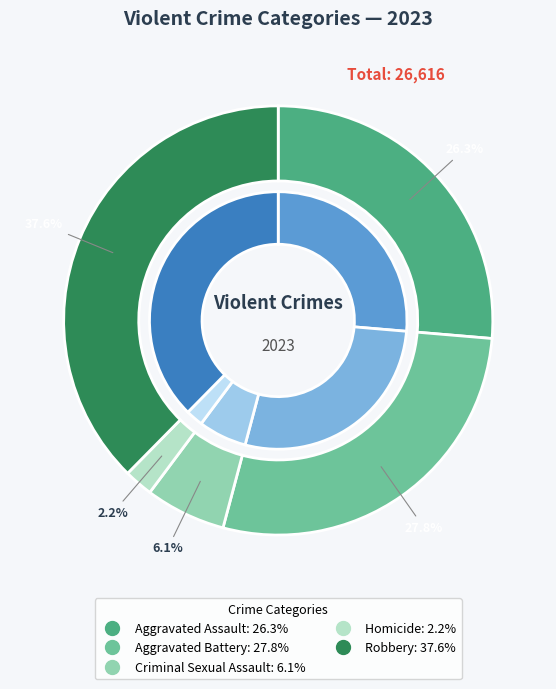

Which slice is the smallest?

Homicide